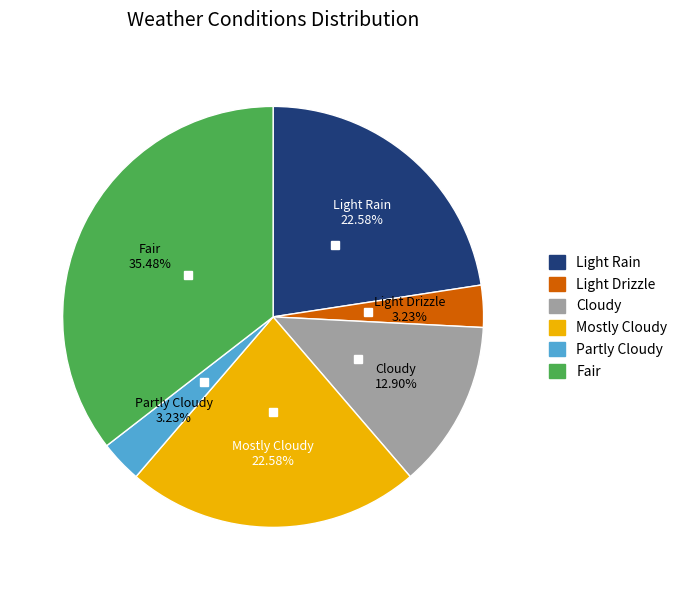

What percentage is the Cloudy slice, to the nearest percent?

13%